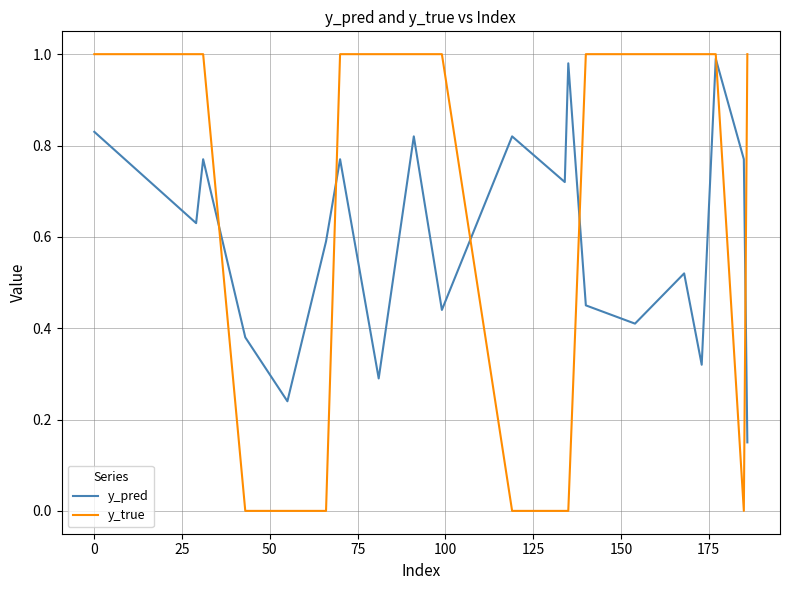

Which series has the largest range (max minus min)?

y_true